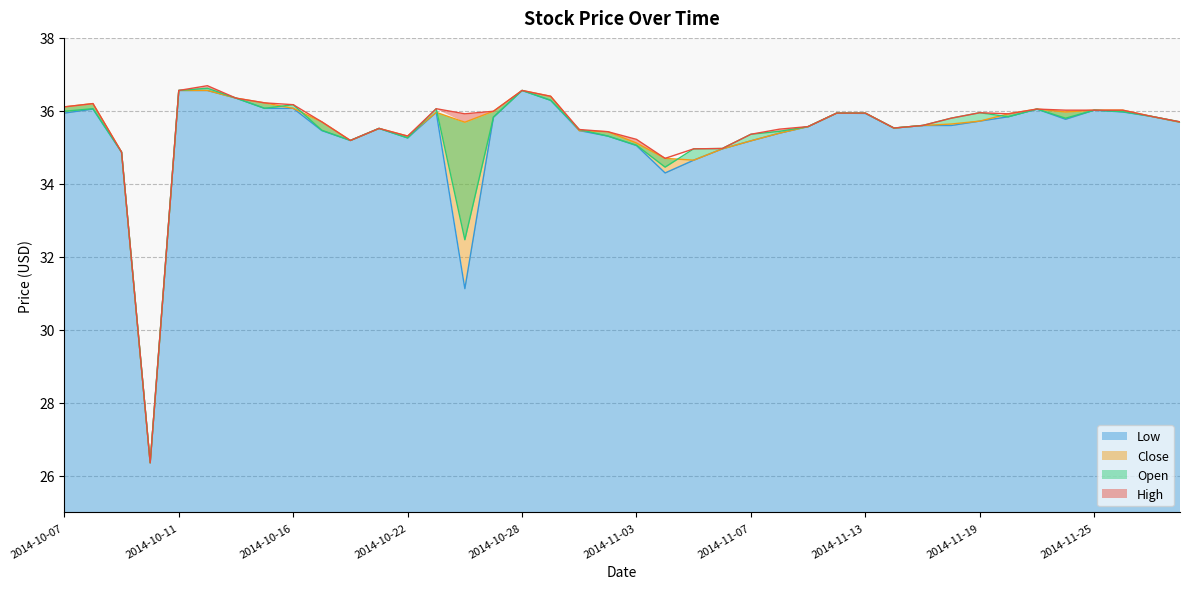

What position from the right is 2014-10-21?

29